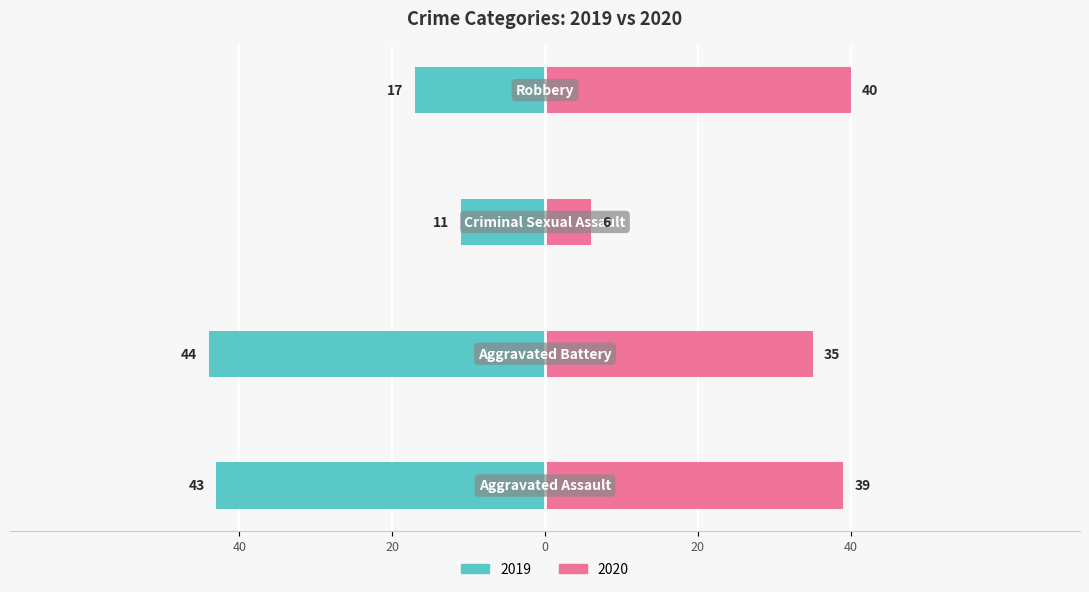

Which category has the lowest value in the 2020 series?

Criminal Sexual Assault